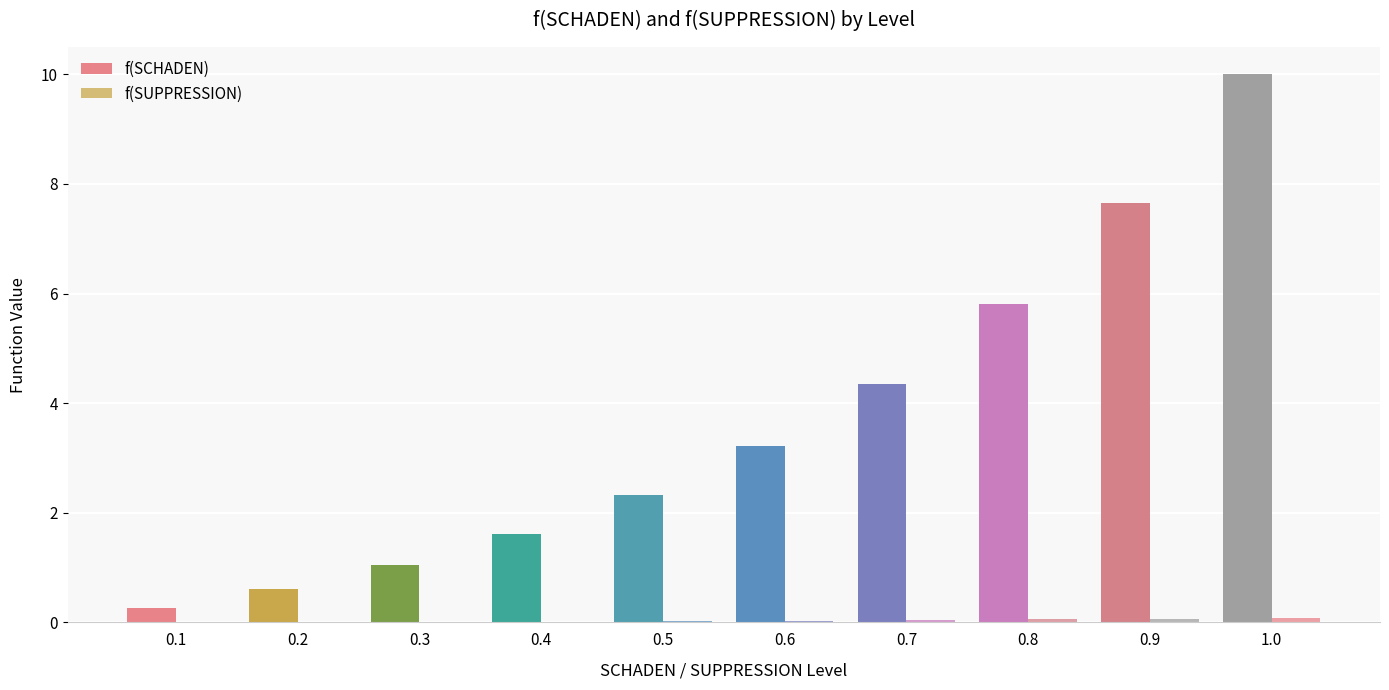

How many categories are shown in the chart?

10